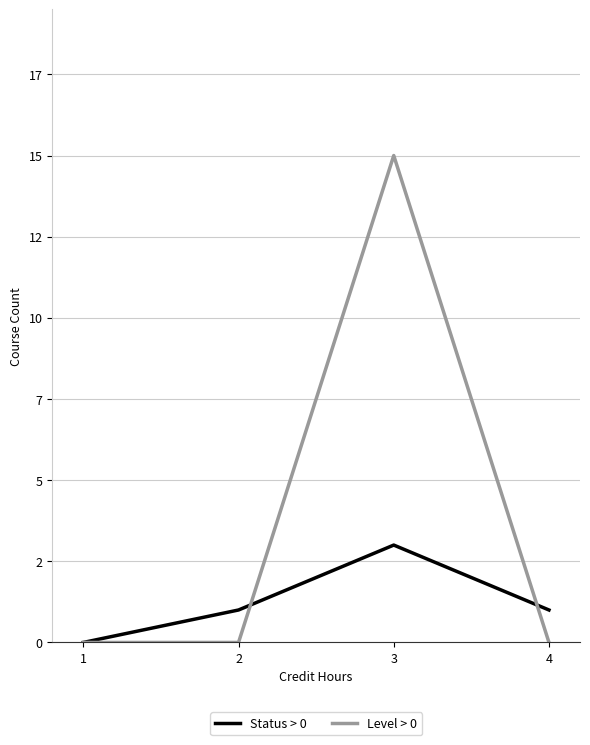

At which label does Level > 0 reach its peak?

3